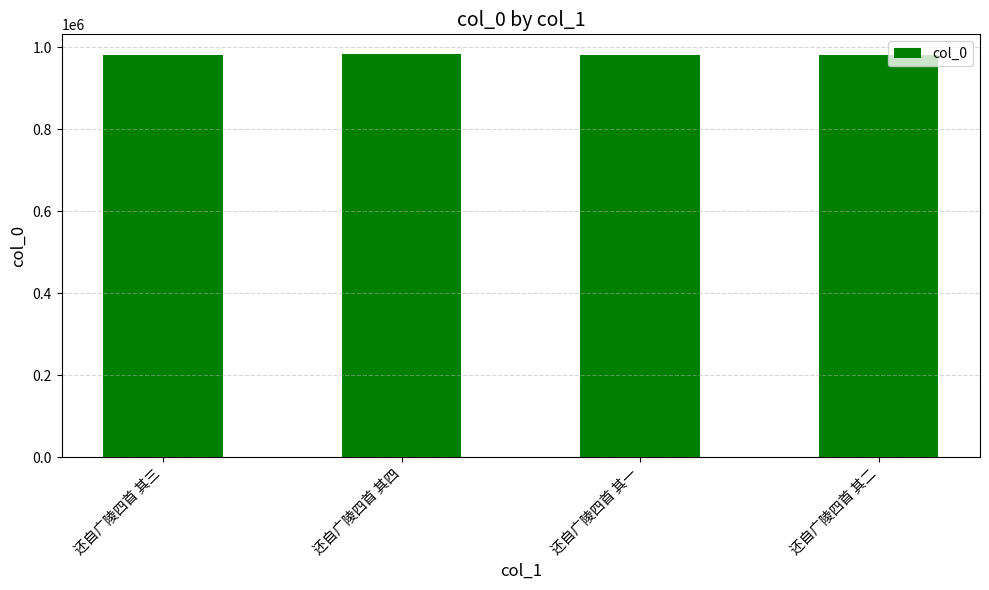

What is the ratio of the value at 还自广陵四首 其一 to the value at 还自广陵四首 其四?

1.0